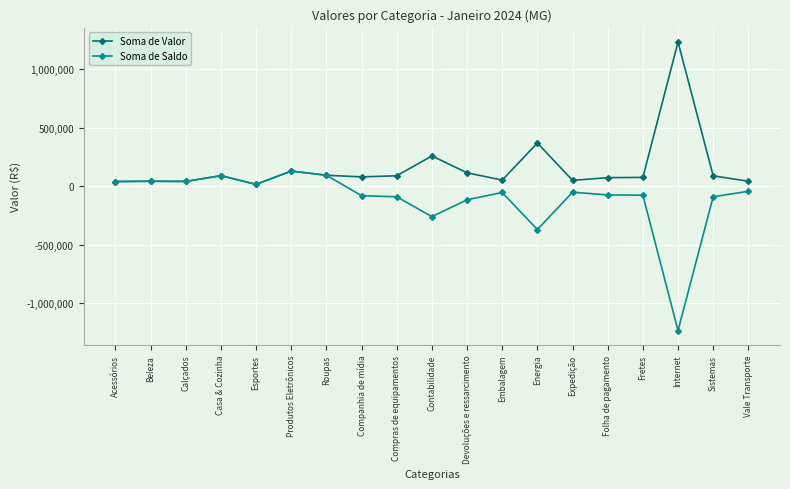

What is the difference between the highest and lowest values at Embalagem?

105774